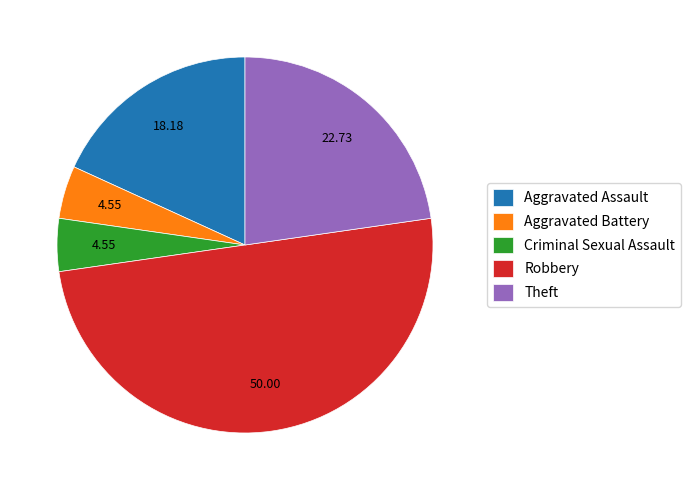

Approximately how many times larger is the value at Criminal Sexual Assault compared to Aggravated Battery?

1.0